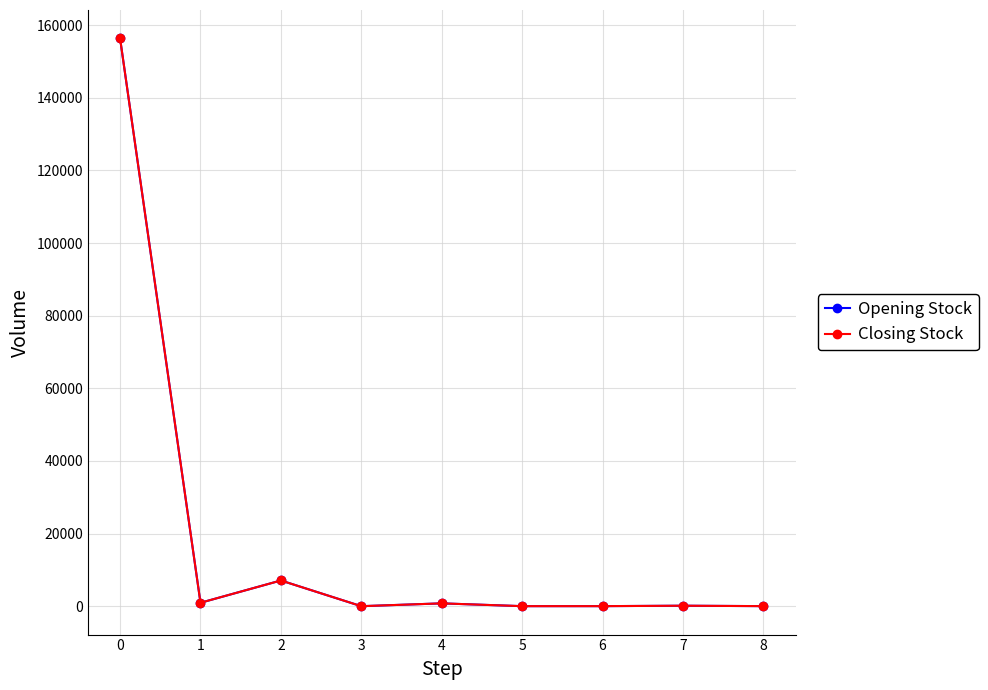

Between 0 and 1, which series saw the biggest shift?

Opening Stock